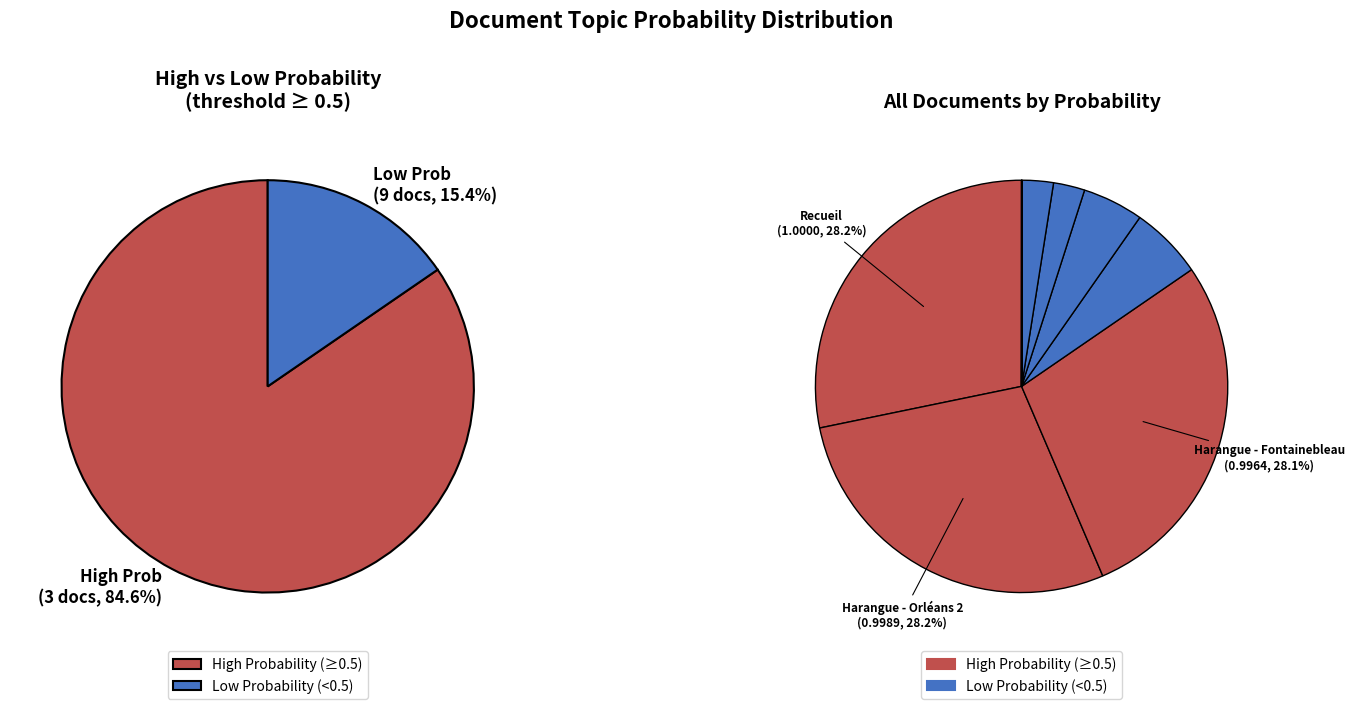

To the nearest percent, what is the combined percentage of Harangue - Orléans_corrected_stemmed and Harangue - Saint Germain_corrected_stemmed?

2%